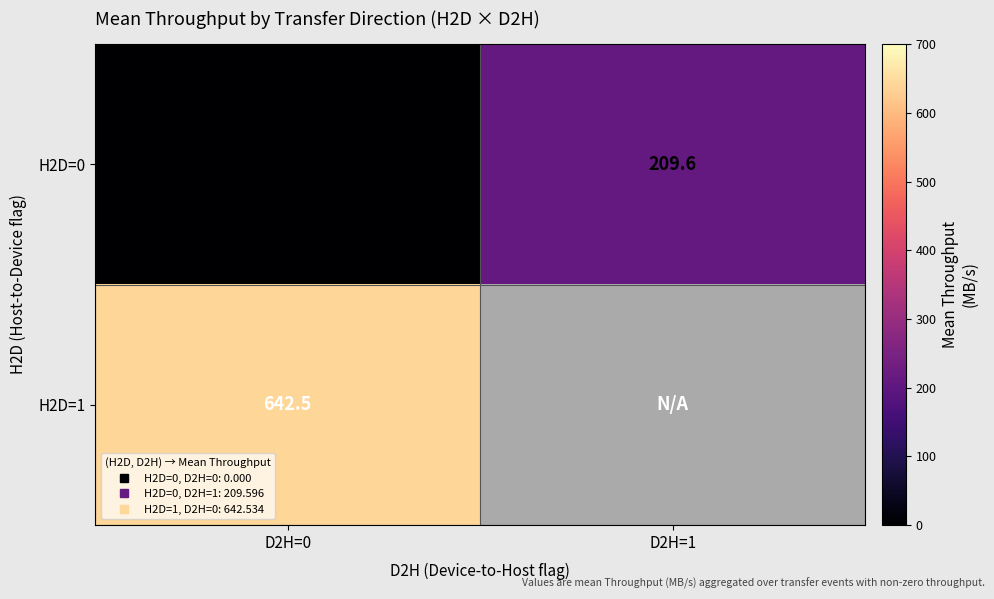

Is the value of H2D=1 at D2H=1 greater than the value of H2D=0 at D2H=0?

No